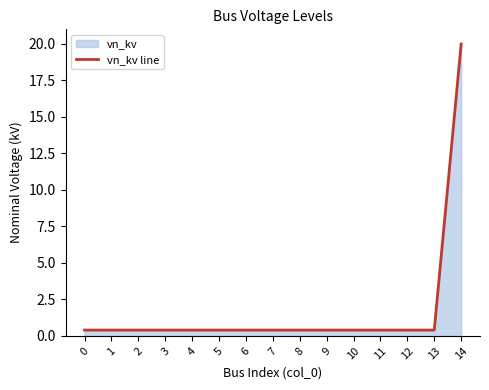

Reading right to left, extract all data points from this chart.

20.0	0.4	0.4	0.4	0.4	0.4	0.4	0.4	0.4	0.4	0.4	0.4	0.4	0.4	0.4